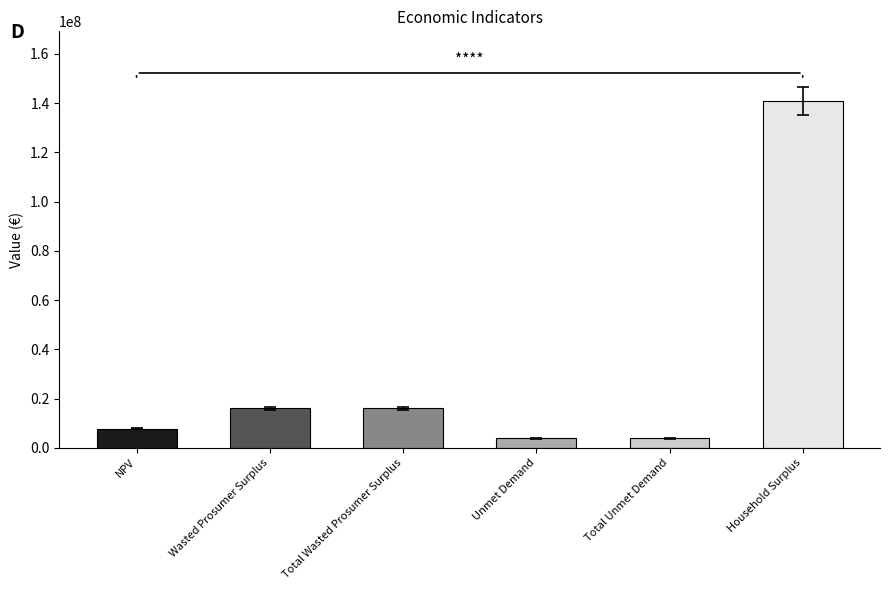

At which label does the data first exceed 16052082?

Wasted Prosumer Surplus